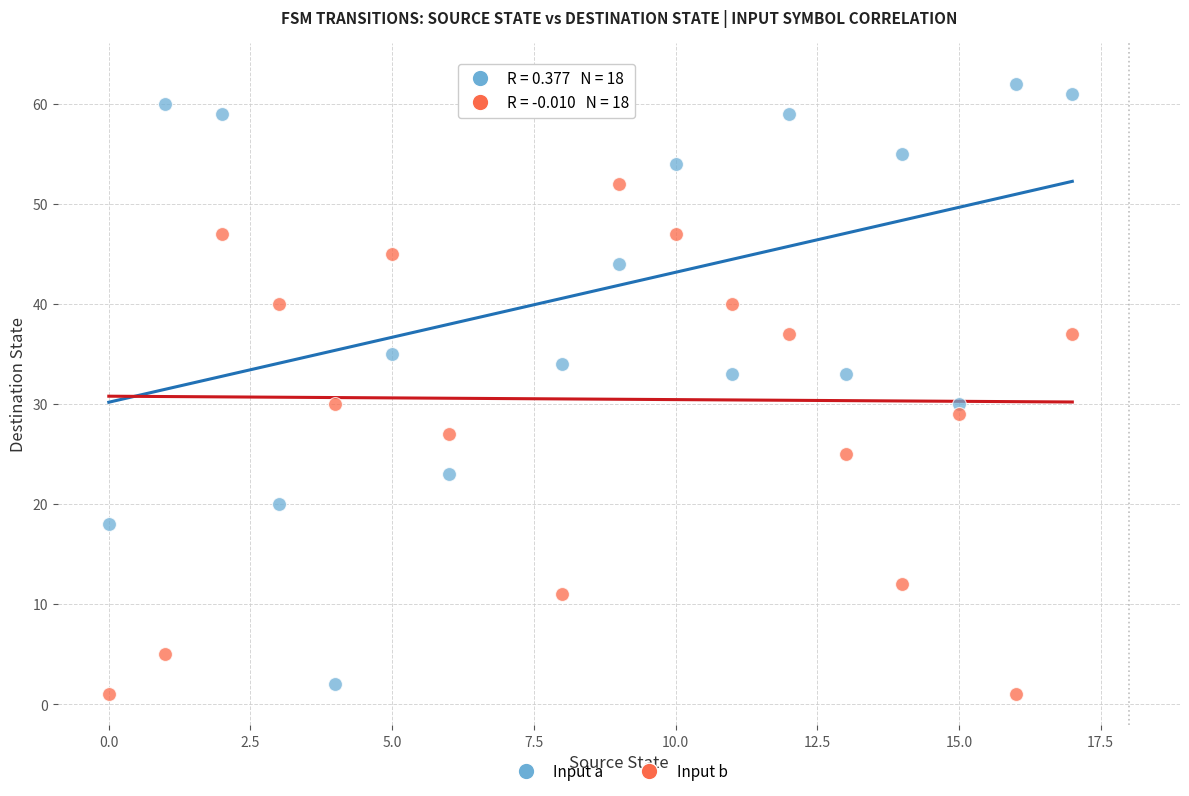

Which series has the largest Y range (max minus min)?

Input b